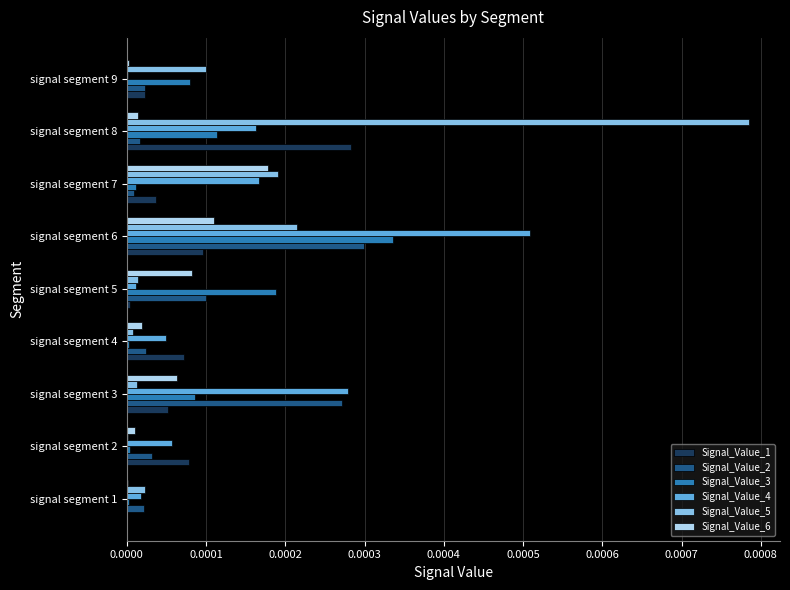

The Signal_Value_1 series shows 0.0 at signal segment 5. True or false?

True